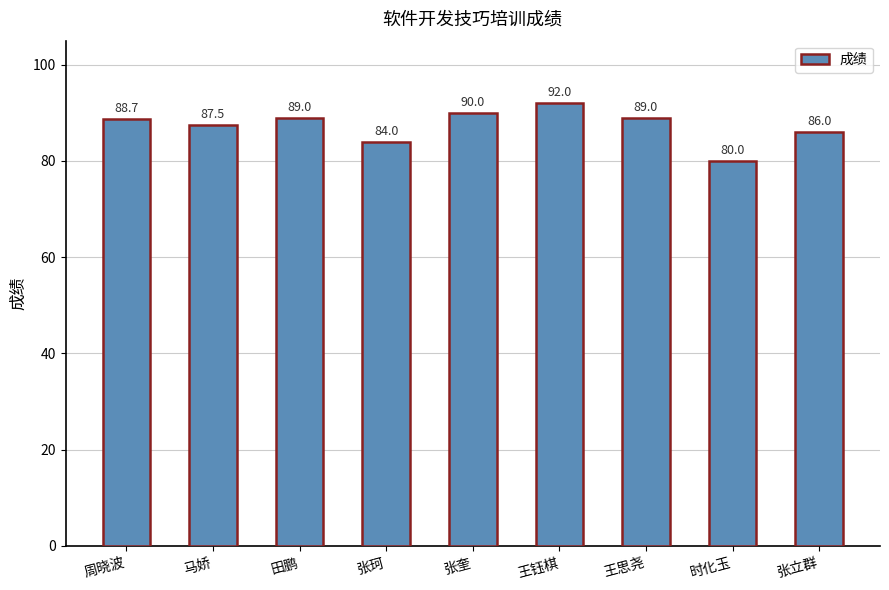

Between 田鹏 and 周晓波, which is larger?

田鹏